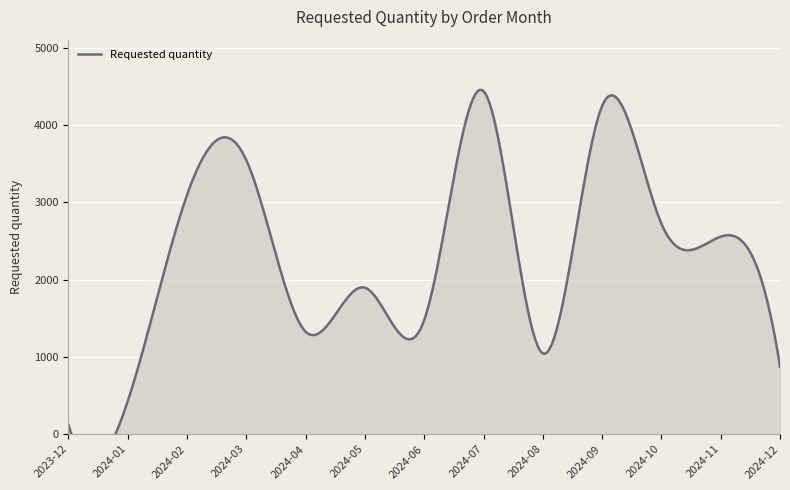

Approximately how many times larger is the value at 2024-05 compared to 2024-02?

0.6